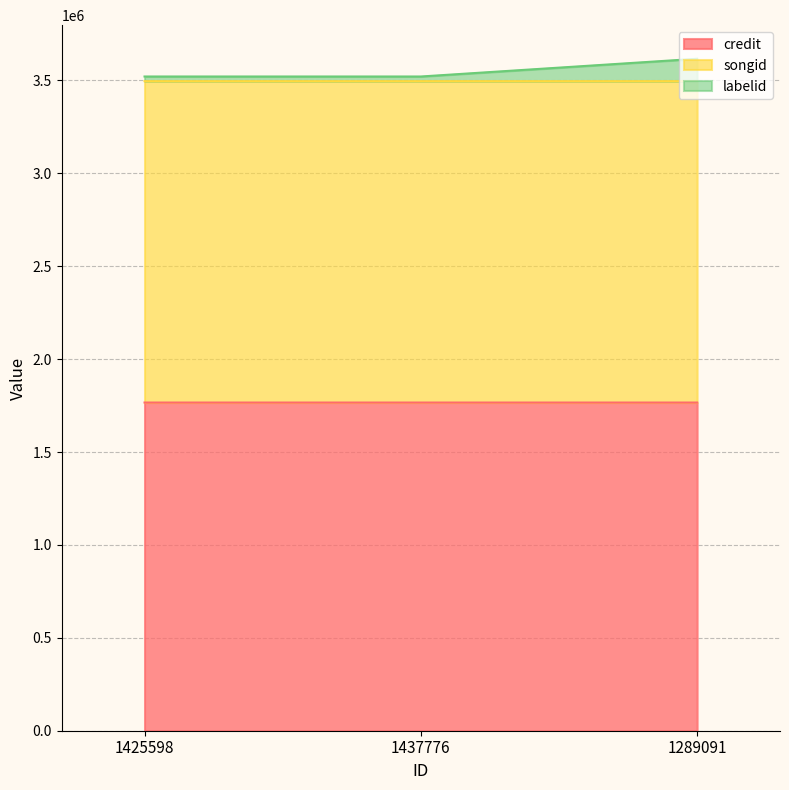

Reading left to right, what are all the values shown in this chart?

credit: 1425598=1766405	1437776=1766405	1289091=1766408
songid: 1425598=3496192	1437776=3496192	1289091=3496197
labelid: 1425598=3521255	1437776=3521255	1289091=3616760